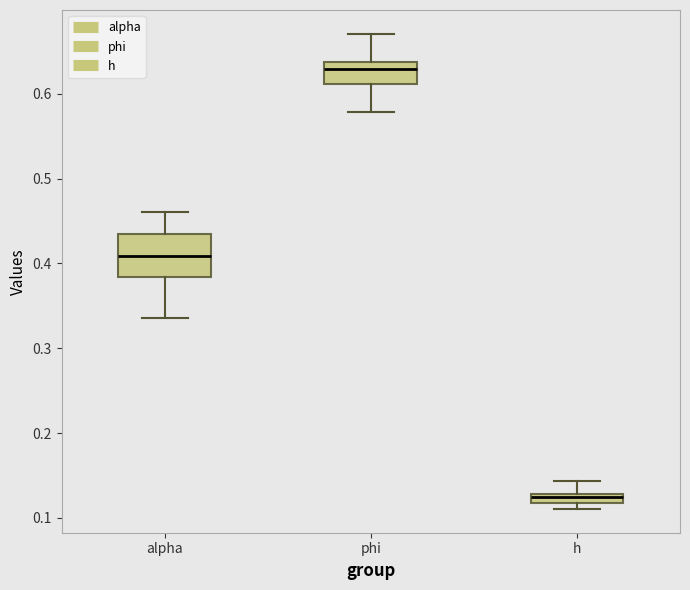

Where is the lower edge of the box for alpha on the y-axis? The values are not printed on the chart, so give them approximately, as read against the axis.

0.38